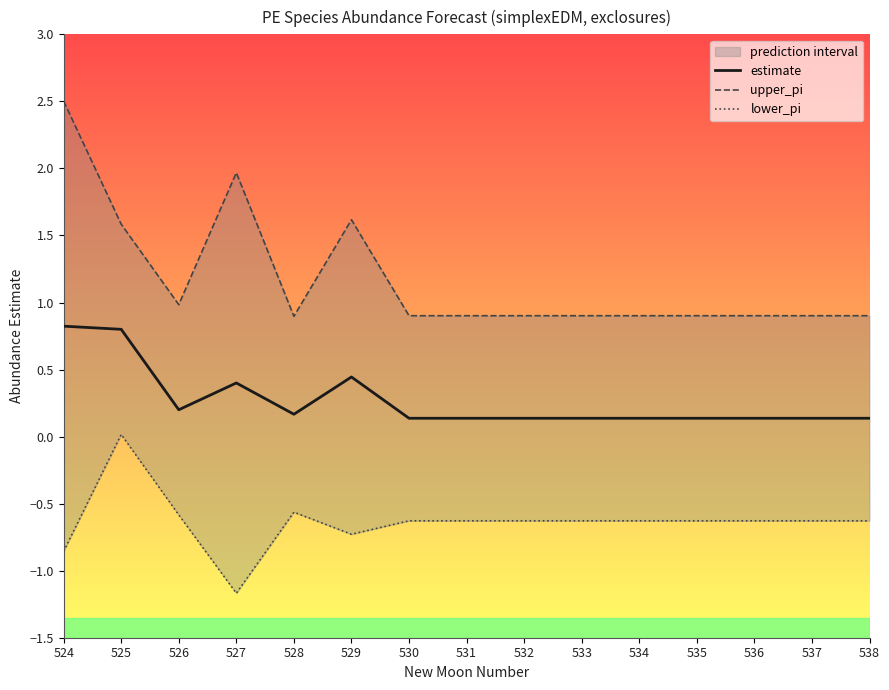

What is the total value across all series at 533?

0.4